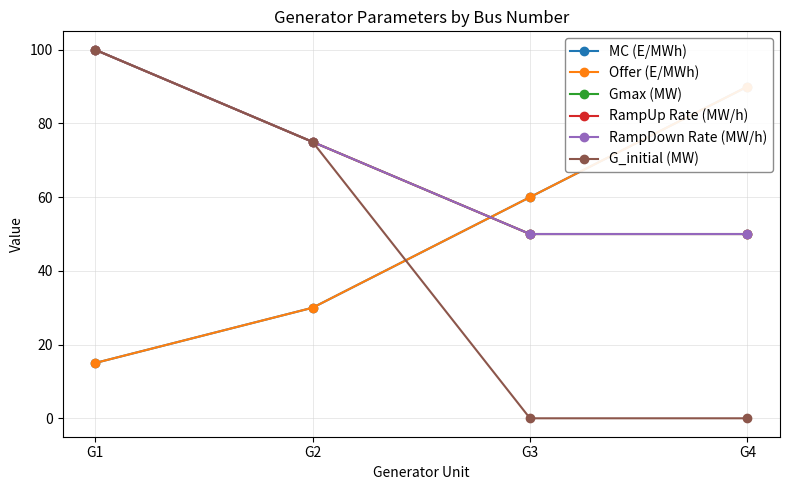

What is the total value across all series at G4?

330